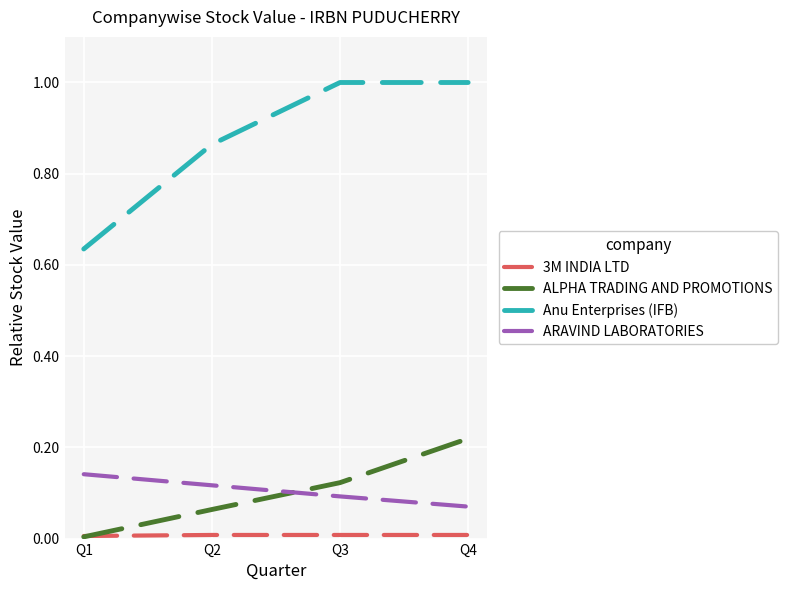

Between Q3 and Q4, which series saw the biggest shift?

ALPHA TRADING AND PROMOTIONS